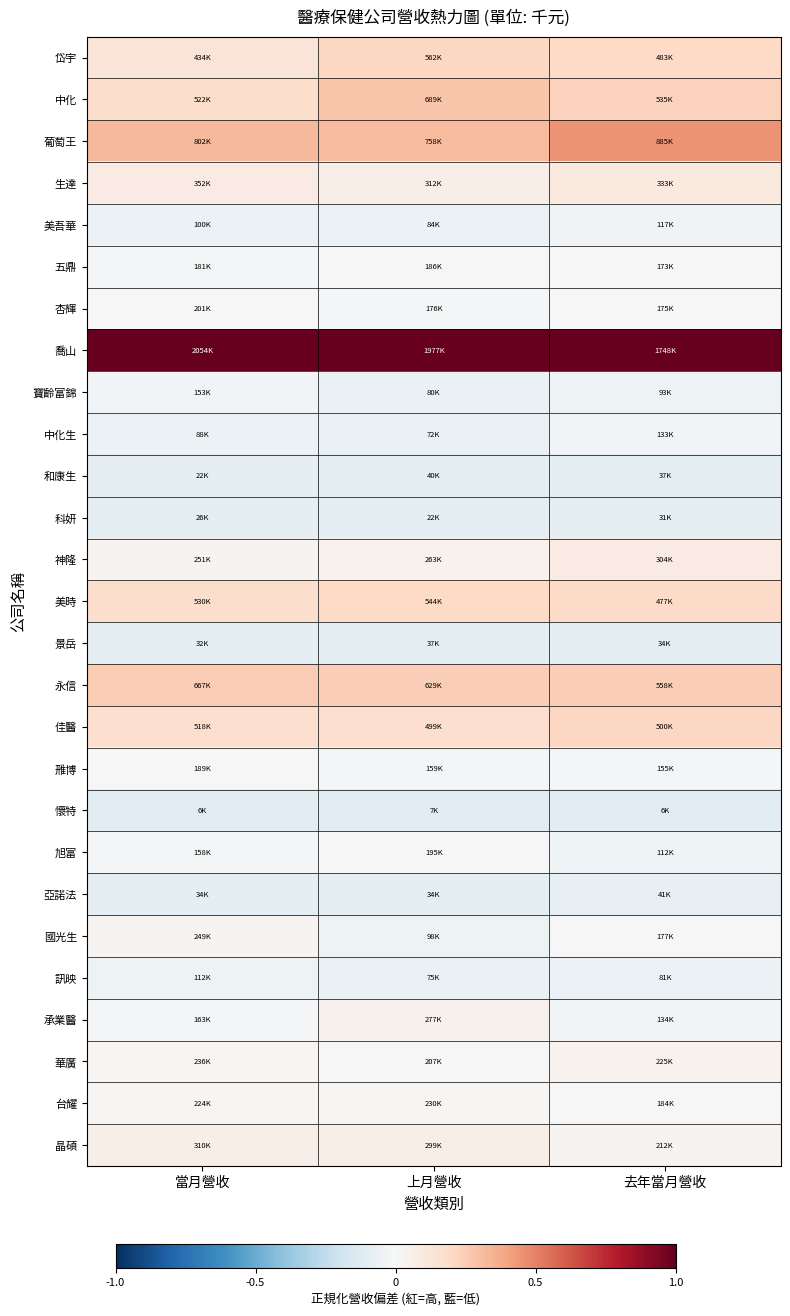

Between 上月營收 and 去年當月營收, which is larger?

上月營收